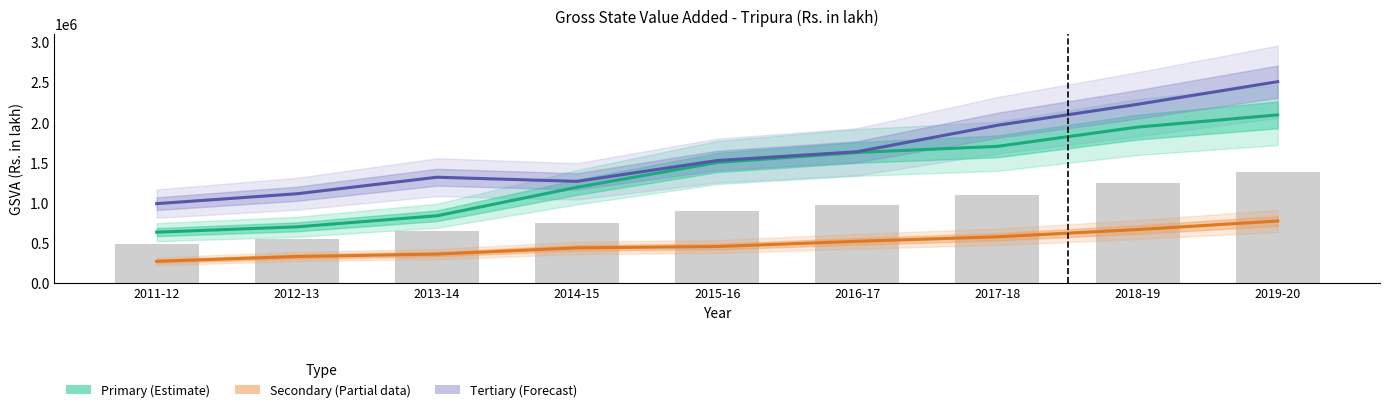

Which category has the lowest value in the Tertiary (Forecast) series?

2011-12